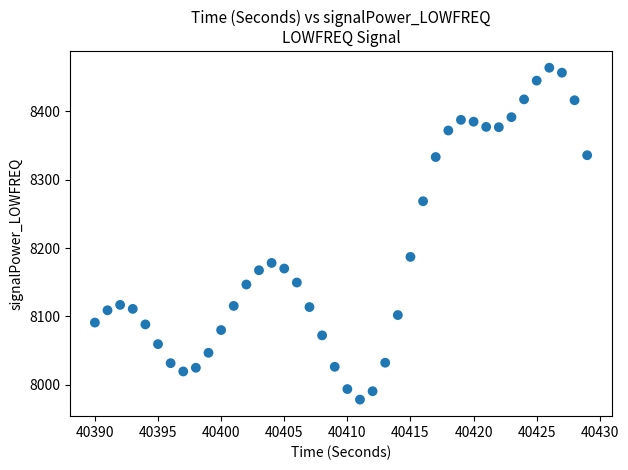

What is the range of Y values (max minus min)?

485.3